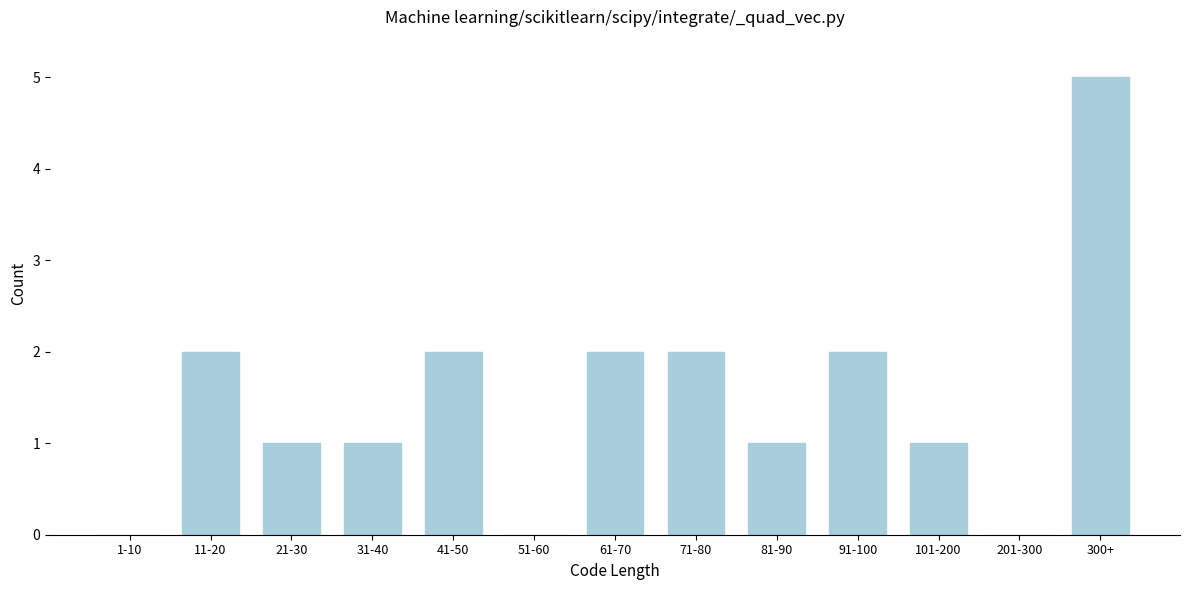

Reading right to left, what are all the values shown in this chart?

300+=5	201-300=0	101-200=1	91-100=2	81-90=1	71-80=2	61-70=2	51-60=0	41-50=2	31-40=1	21-30=1	11-20=2	1-10=0